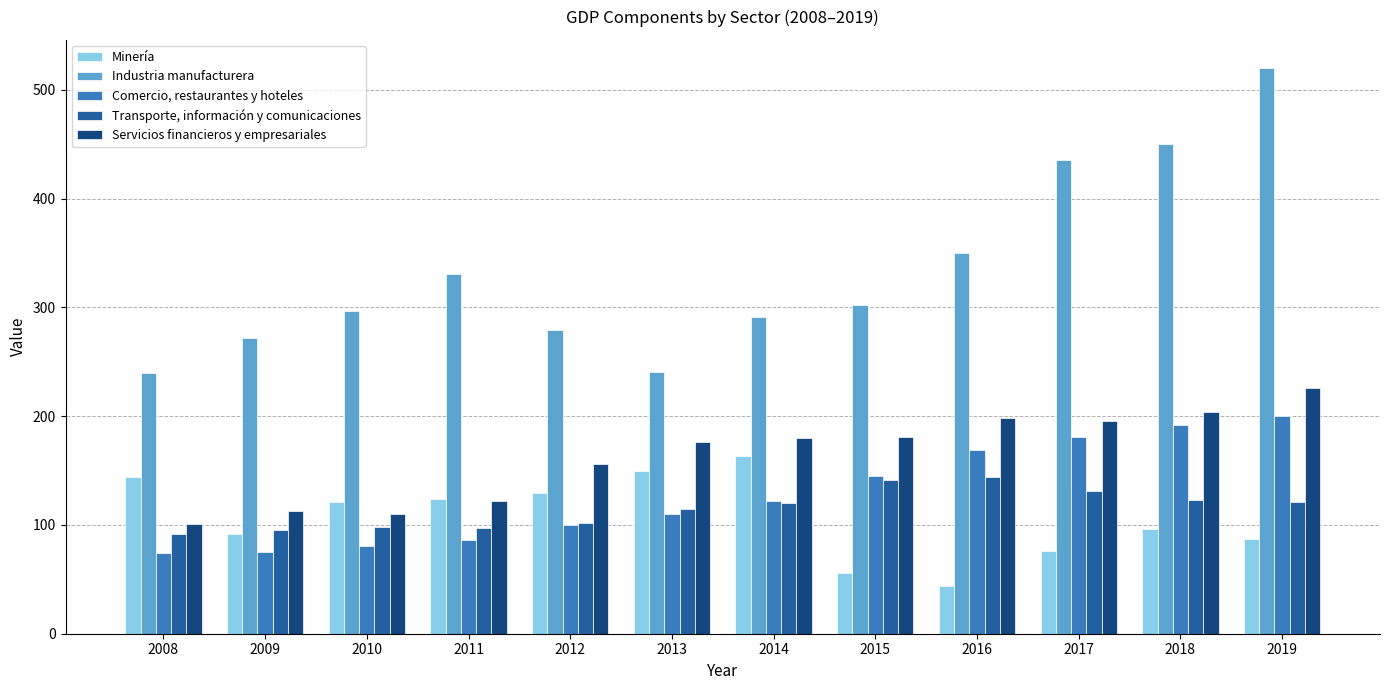

True or false: Industria manufacturera has a value of 121 at 2009.

False